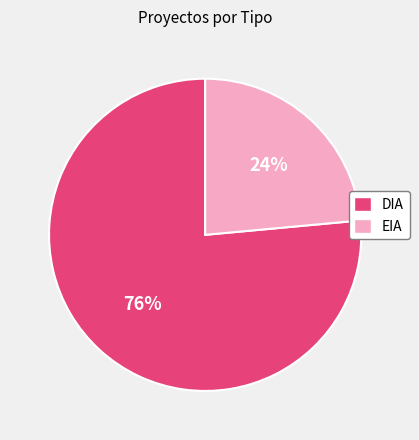

Count the number of slices in the pie.

2